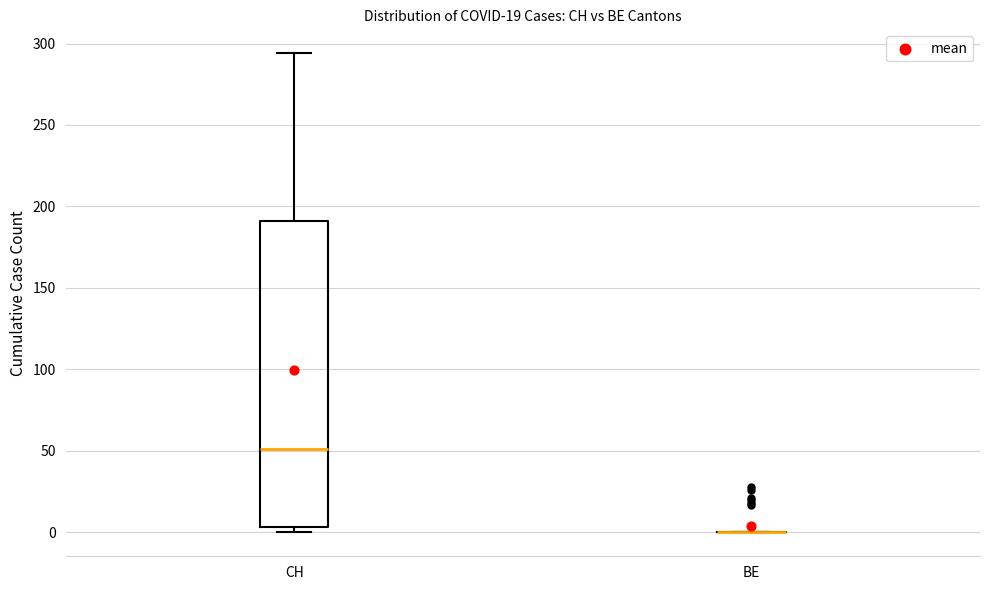

Reading left to right, read every box against the y-axis: the position of its median line, the range the box covers, and the ends of its whiskers. The values are not printed on the chart, so give them approximately, as read against the axis.

CH: median 50, box 5 to 190, whiskers 0 to 295
BE: box collapsed to a line at 0, whiskers 0 to 0